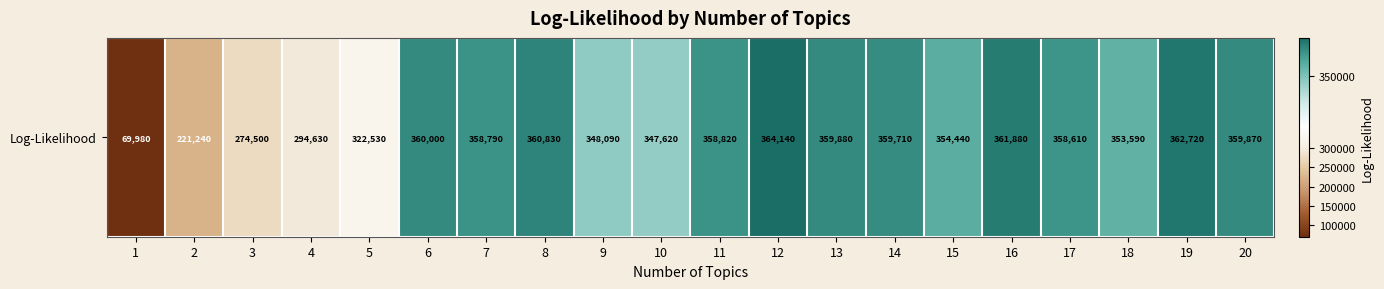

What is the ratio of the value at 17 to the value at 1?

5.1